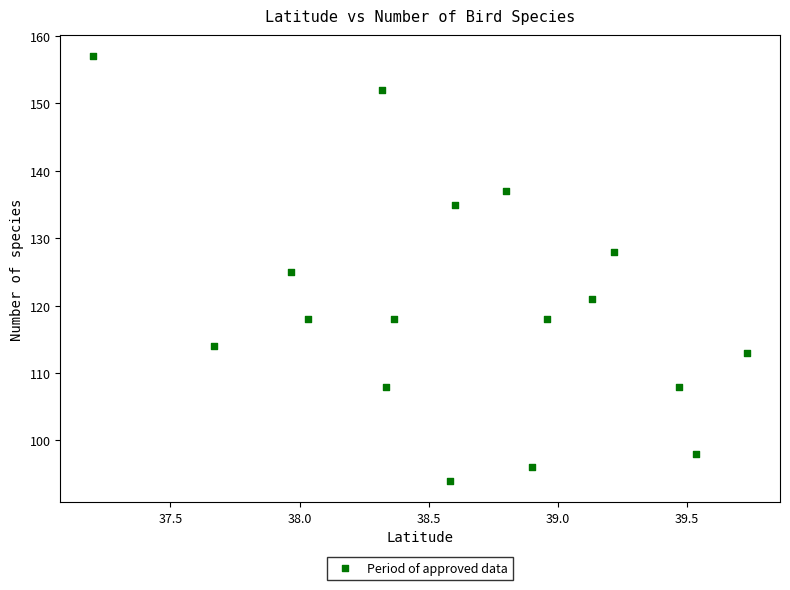

What is the range of Y values (max minus min)?

63